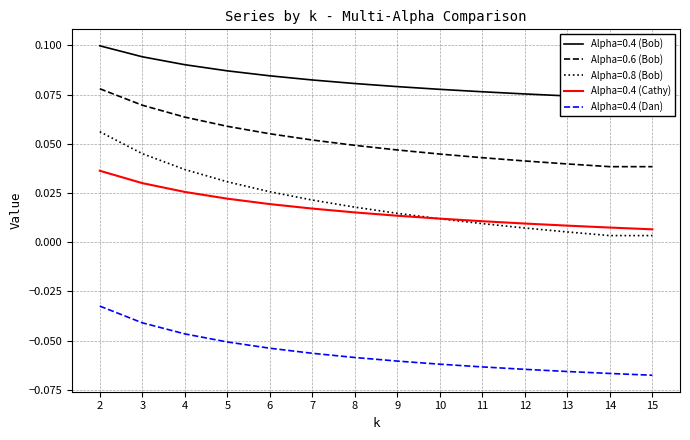

Which series ends up on top after the final intersection of Alpha=0.8 (Bob) and Alpha=0.4 (Cathy)?

Alpha=0.4 (Cathy)